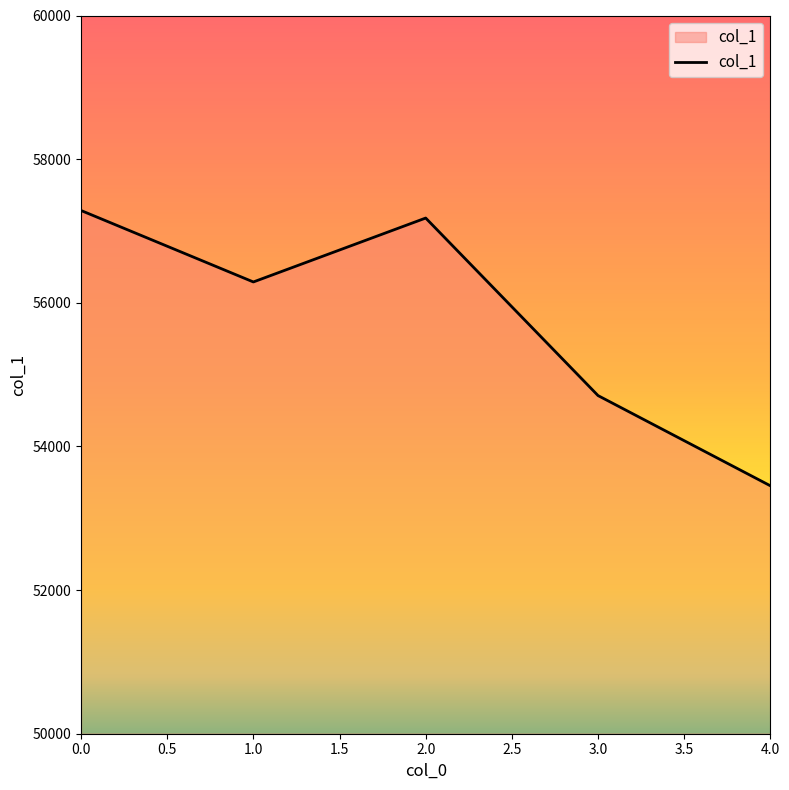

What is the change in value from 1.0 to 4.0?

-2838